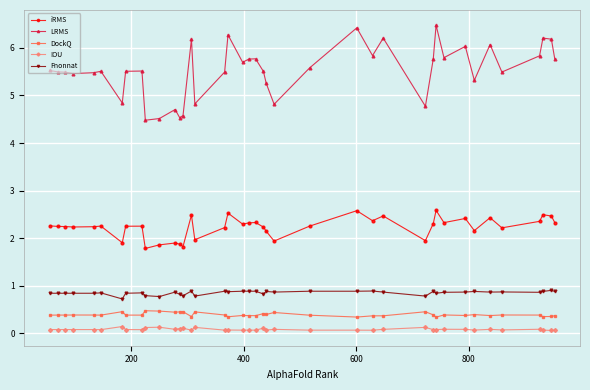

What is the greatest value displayed?

6.5